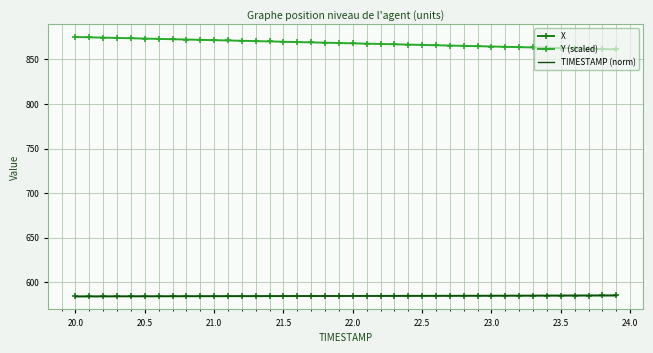

True or false: X and Y (scaled) intersect in this chart.

False